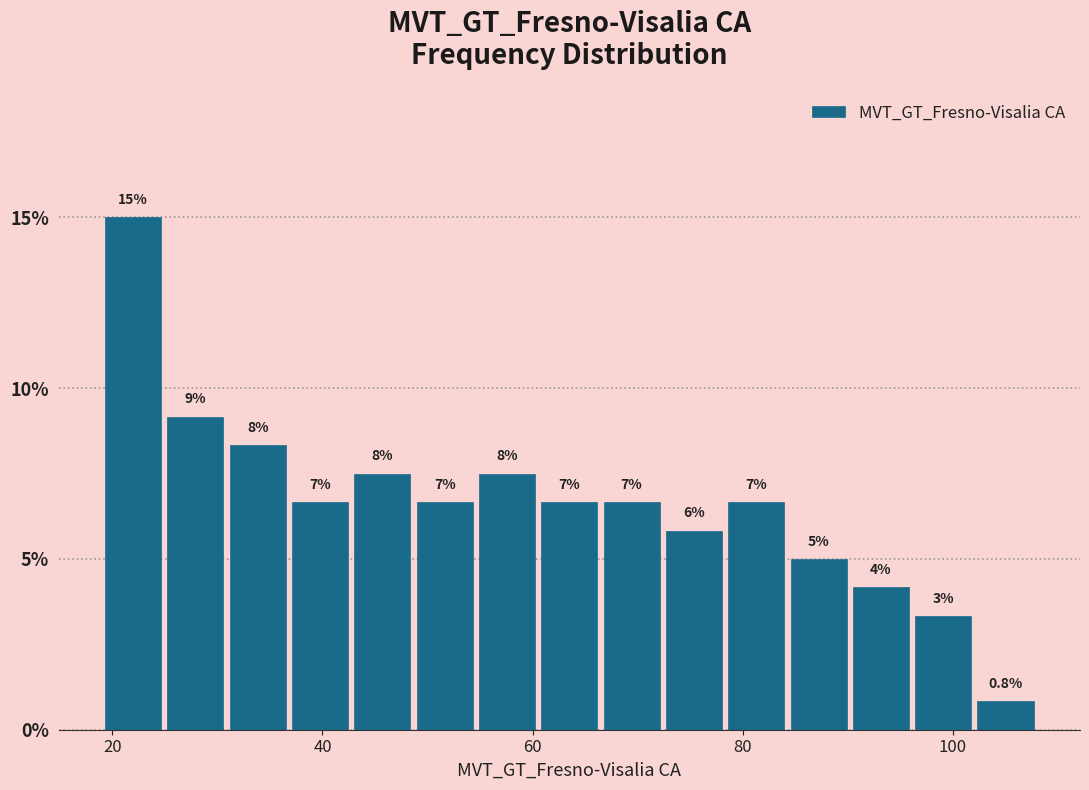

Read against the x-axis, roughly where is the centre of the tallest bar?

22